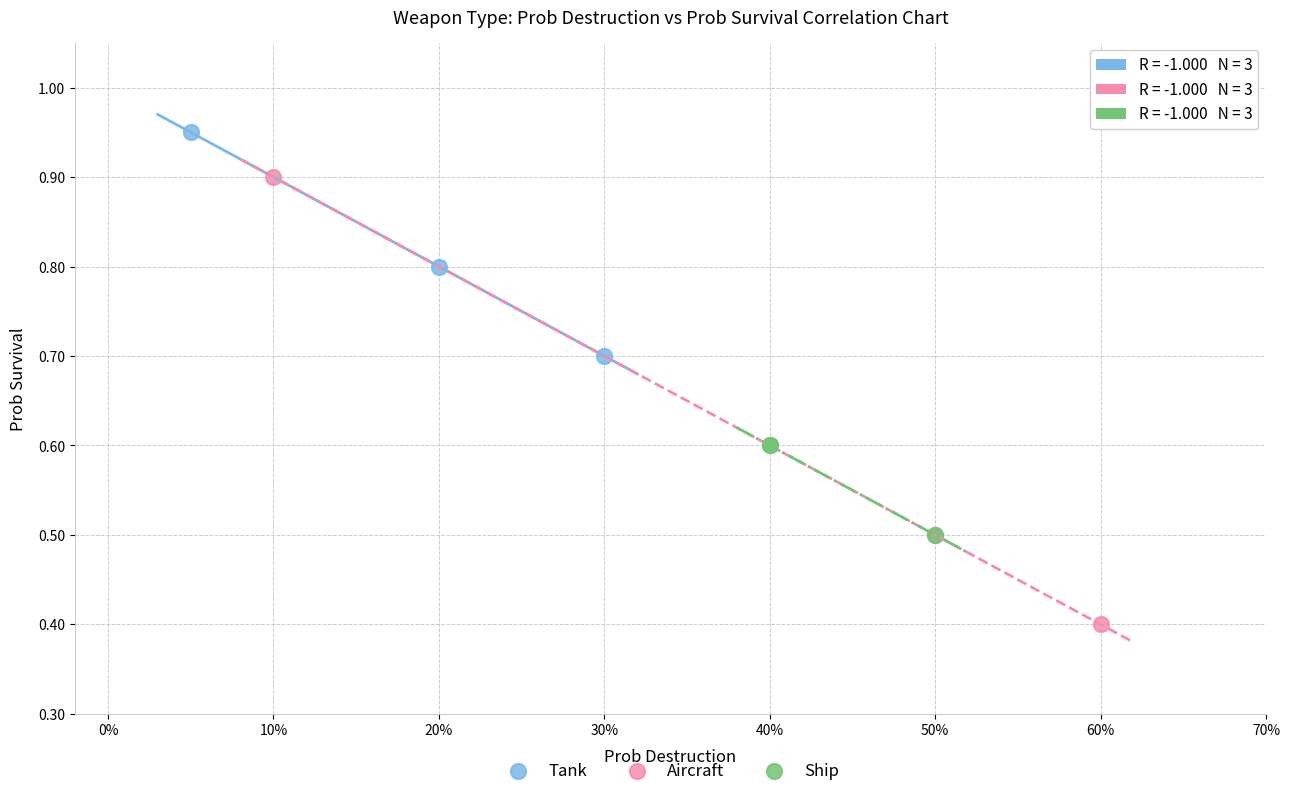

Which series contains the highest Y value?

Tank